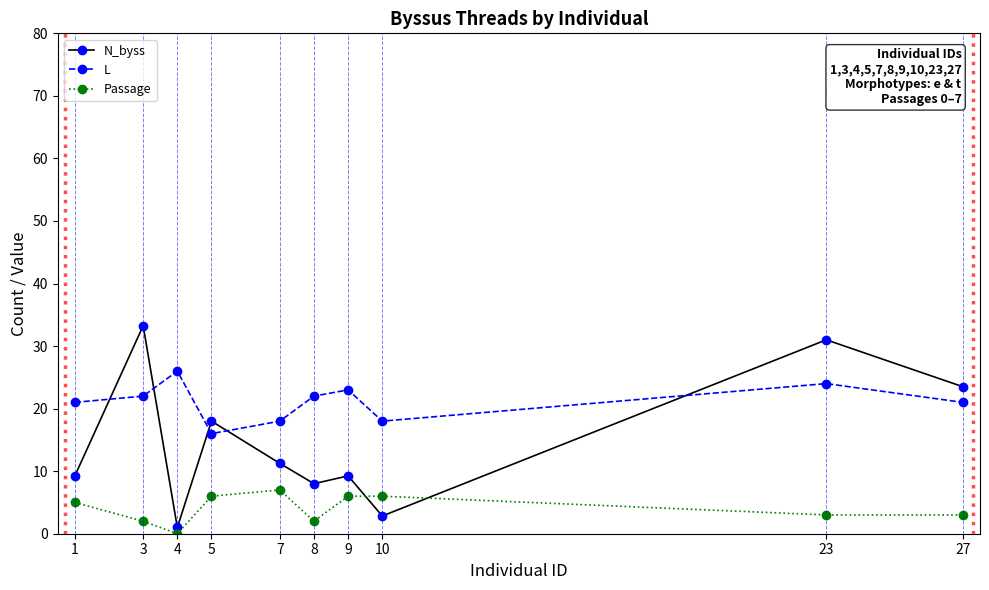

What is the average value of the N_byss series?

14.7